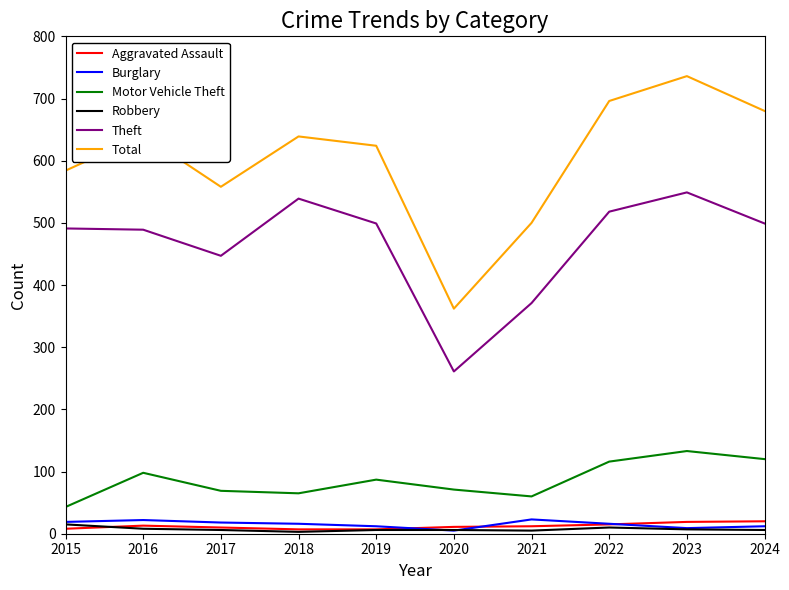

What is the greatest value displayed?

736